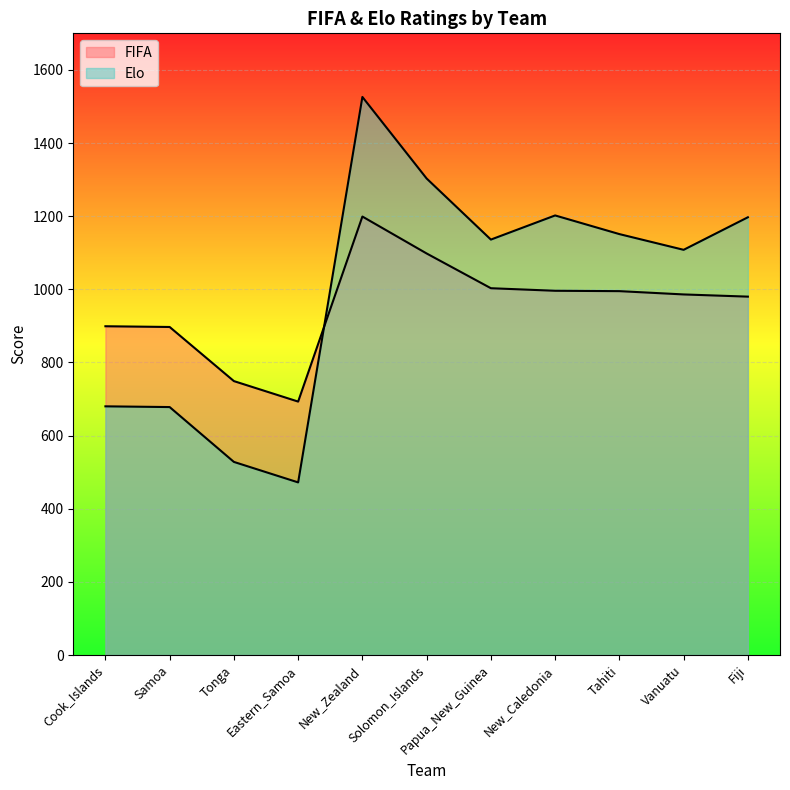

What value does the Elo series have at Samoa?

678